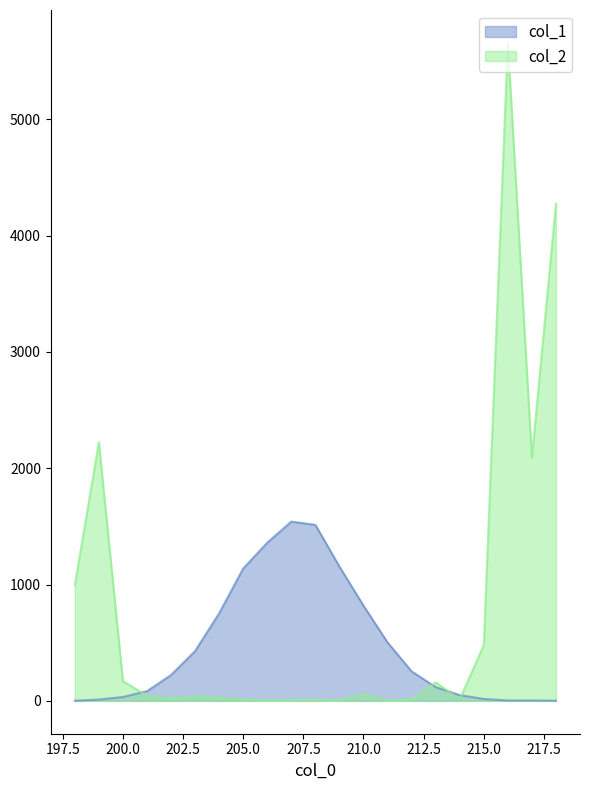

Which series ends up on top after the final intersection of col_2 and col_1?

col_2